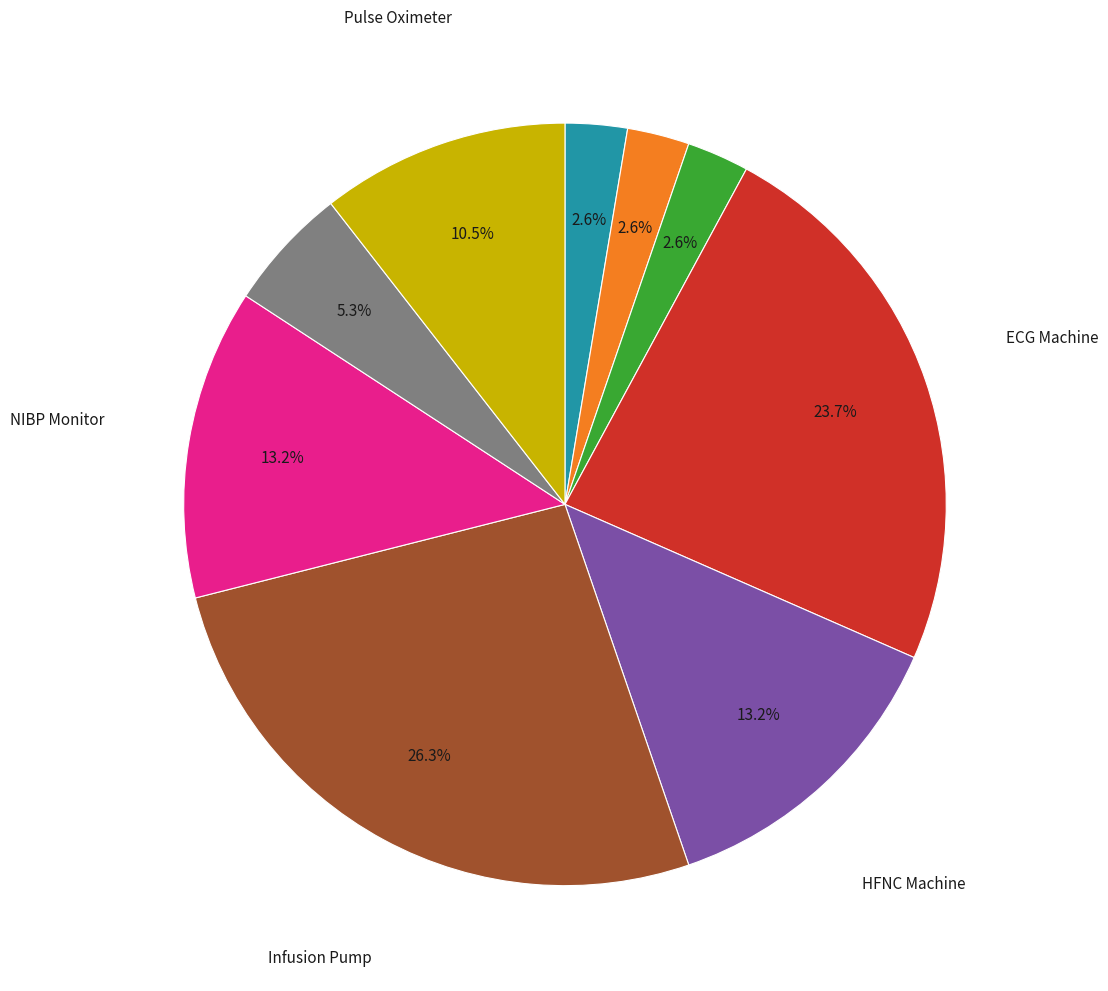

Is there any slice that represents more than half of the pie?

No